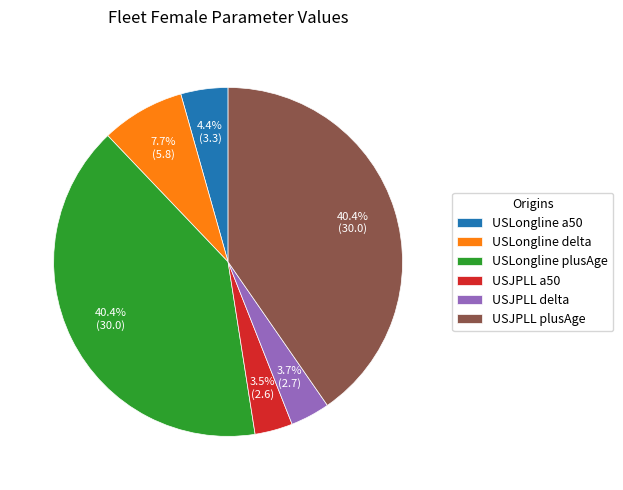

What percentage is NOT represented by USJPLL a50?

96.5%